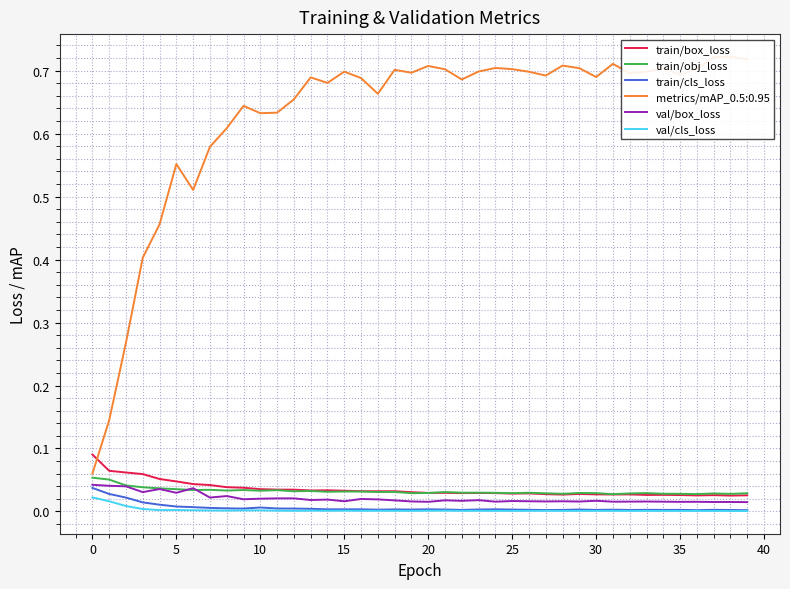

The value of train/cls_loss at 38 is 0.0. True or false?

True